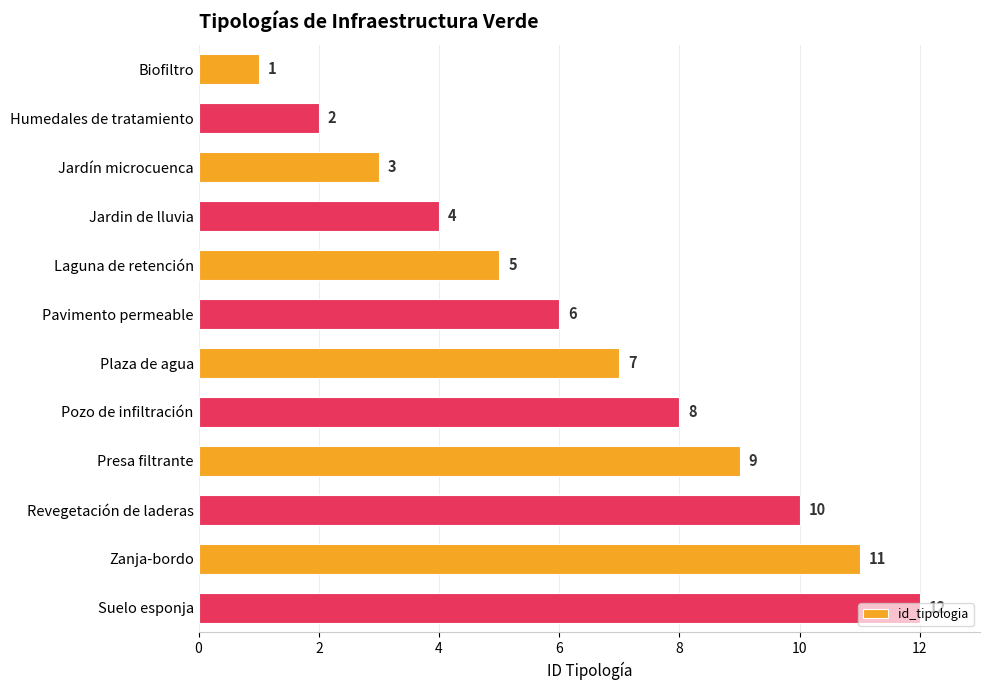

Are the bars horizontal?

Yes